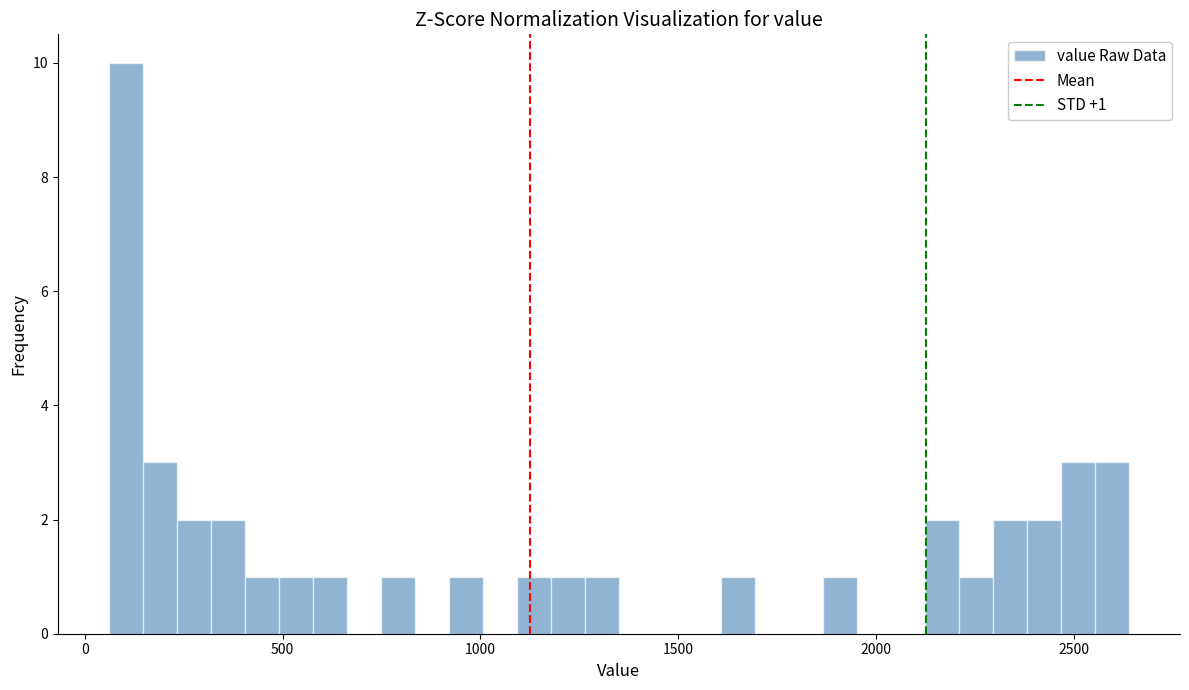

Around what value on the x-axis is the tallest bar? Give the approximate position of its centre, as read against the axis.

100